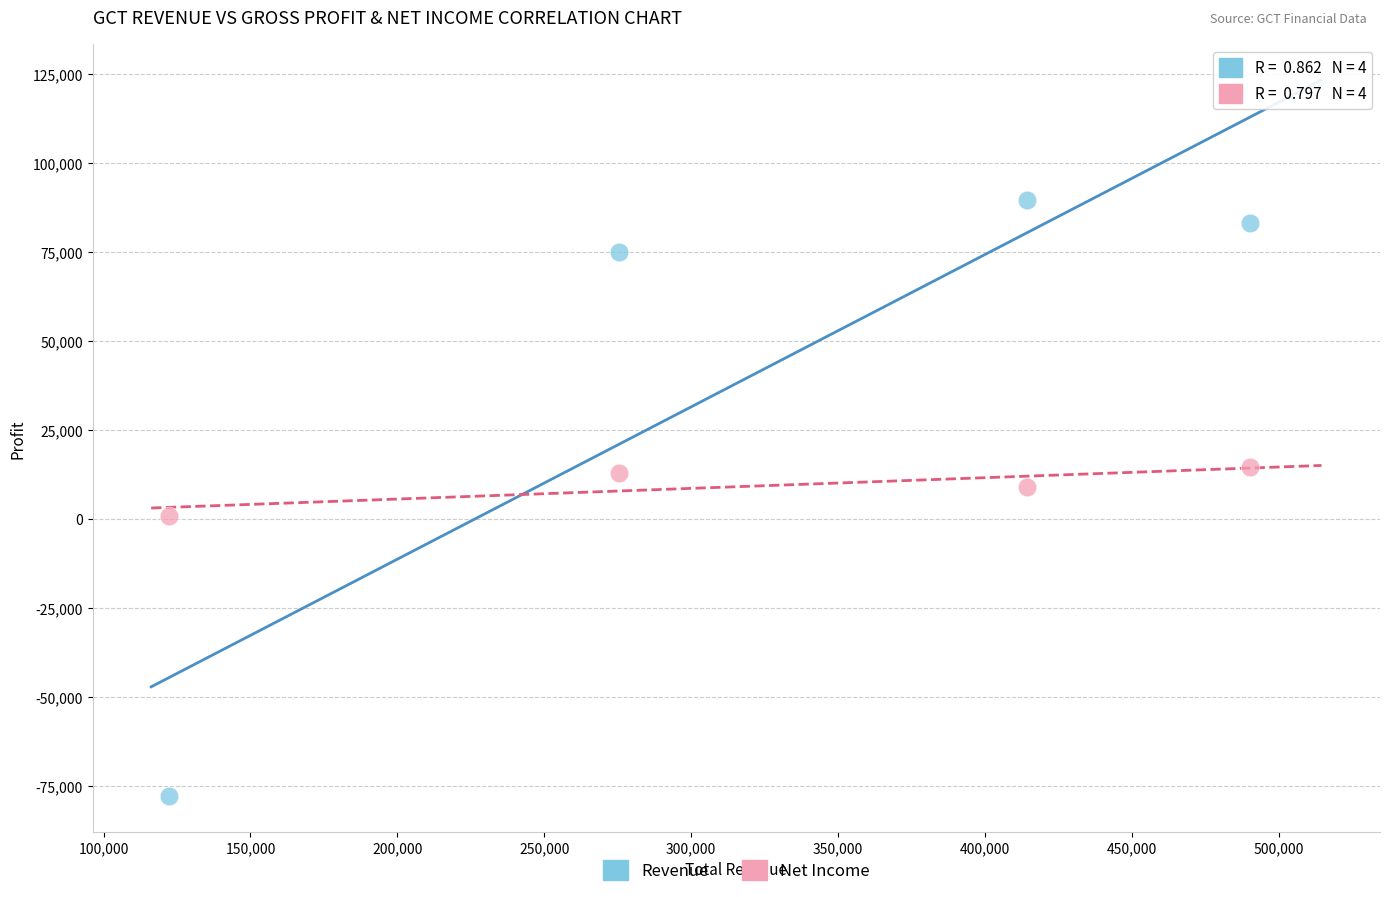

Across all data points, what is the range of Y values (max minus min)?

167500